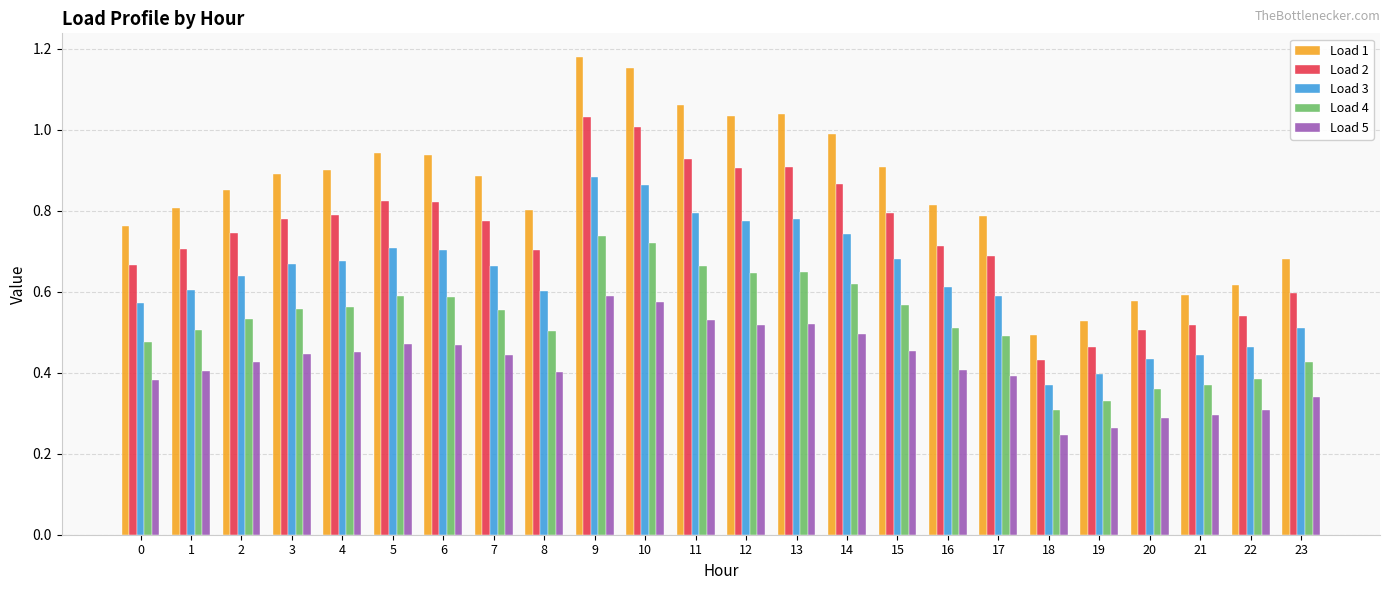

Which series has the widest spread of values?

Load 1